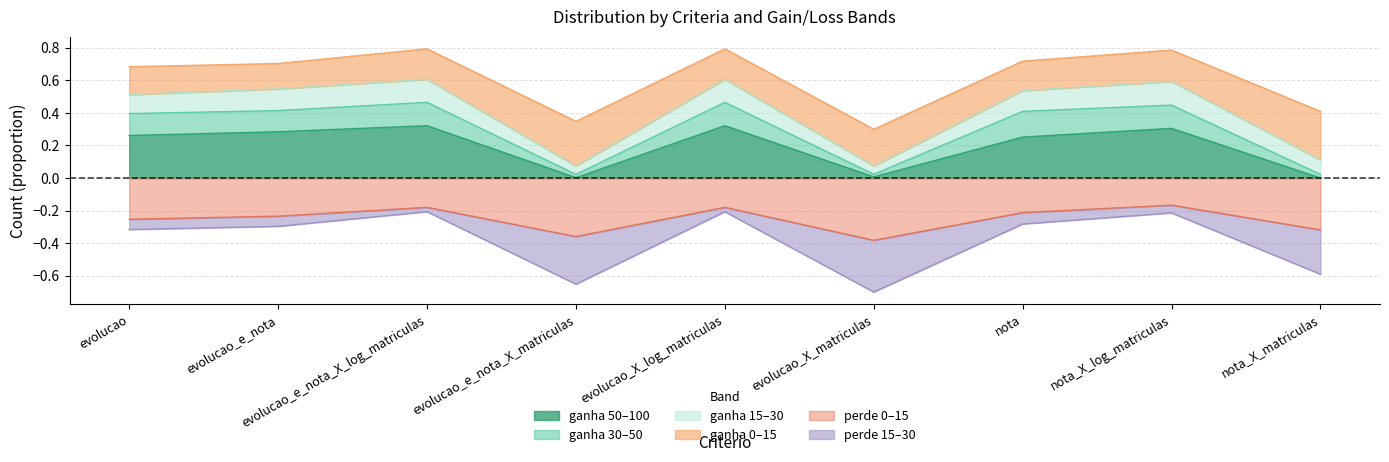

Does the chart display data point markers on the line(s)?

No